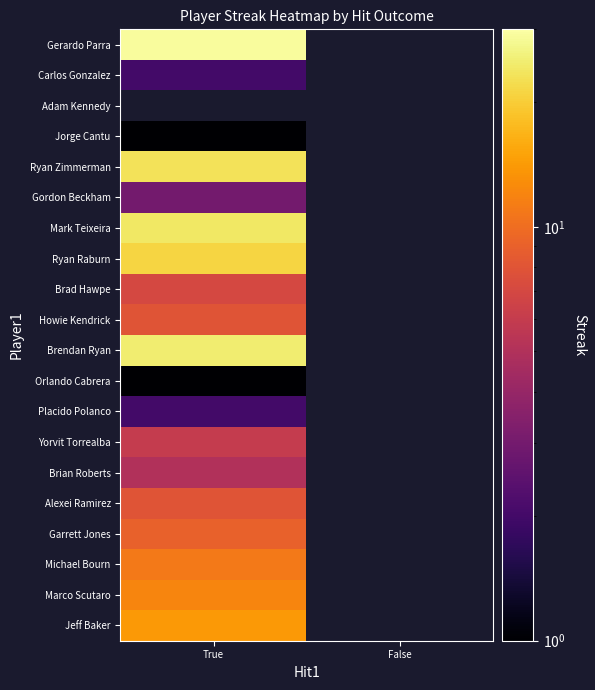

Rank the categories by Gerardo Parra value from lowest to highest.

True, False